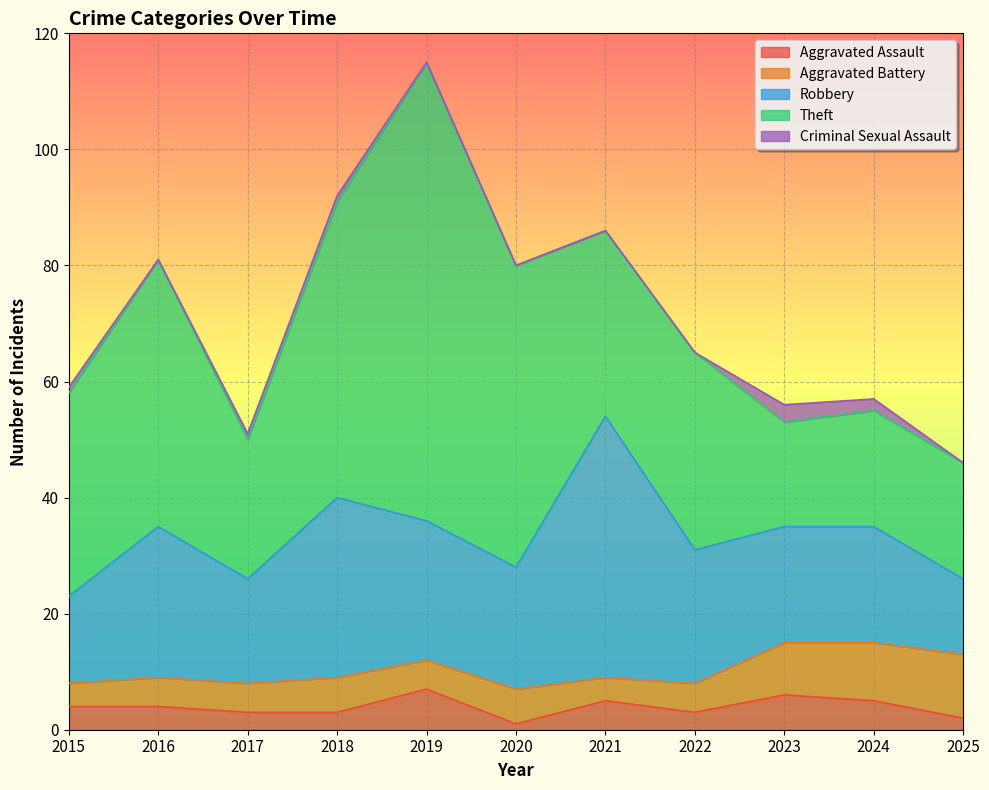

At which label is Aggravated Assault closest to 4?

2015